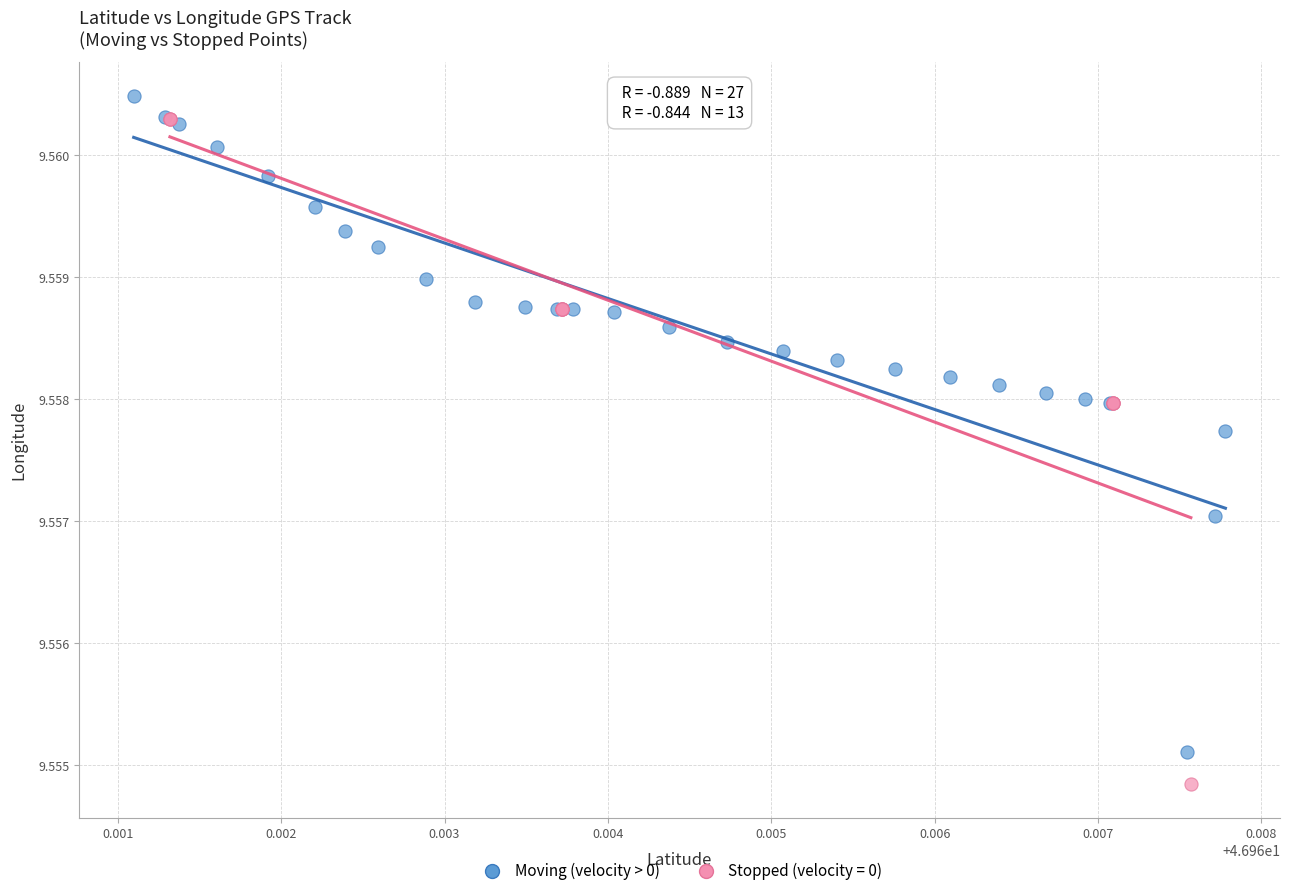

Which series contains the lowest Y value?

Stopped (velocity = 0)